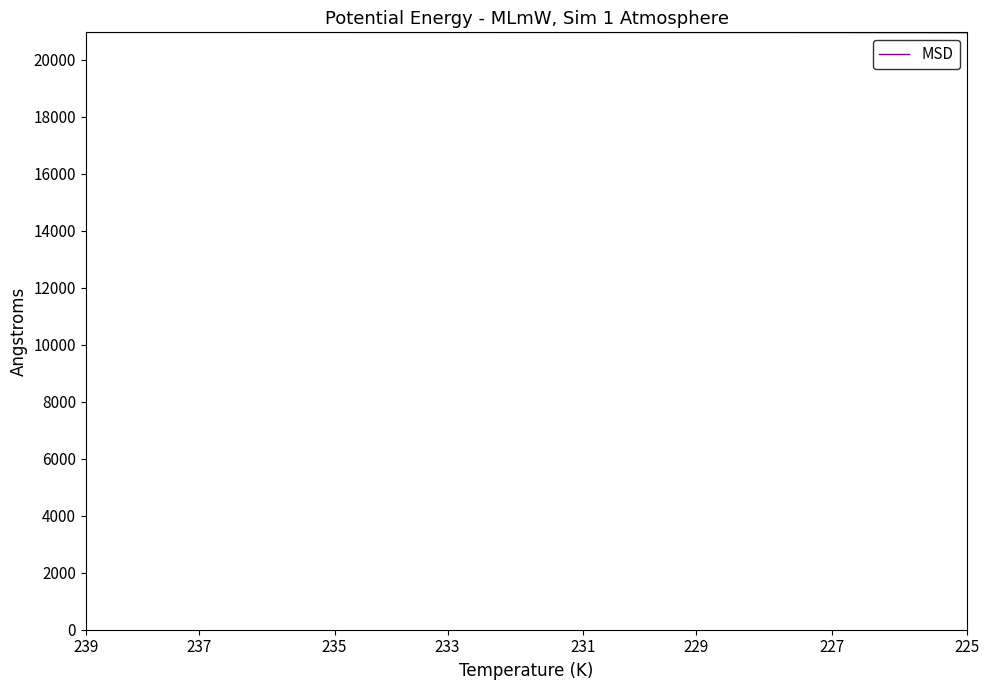

What is the greatest value displayed?

20967.0